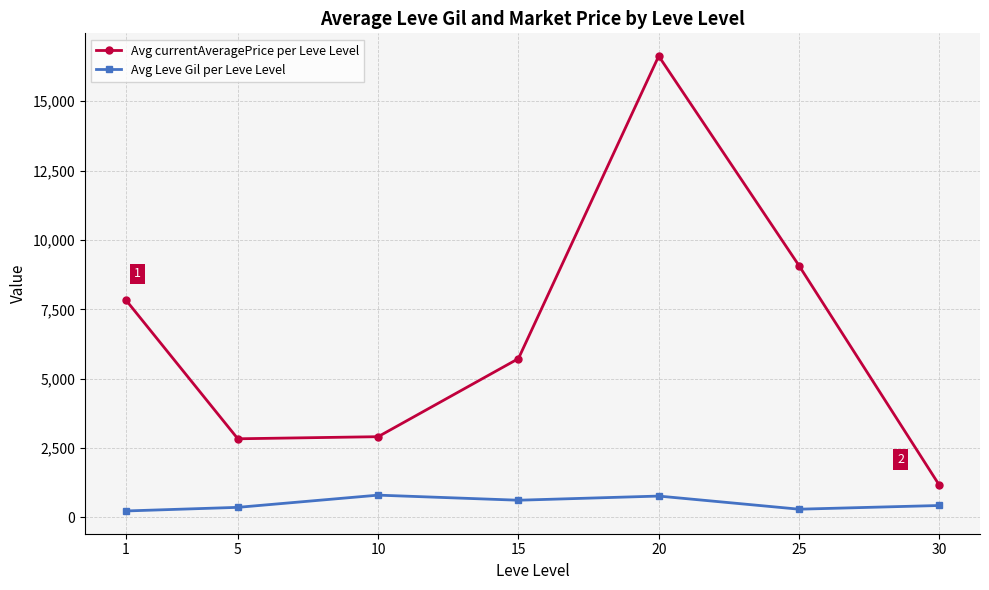

True or false: Avg Leve Gil per Leve Level has more than 0 interior local peaks.

True